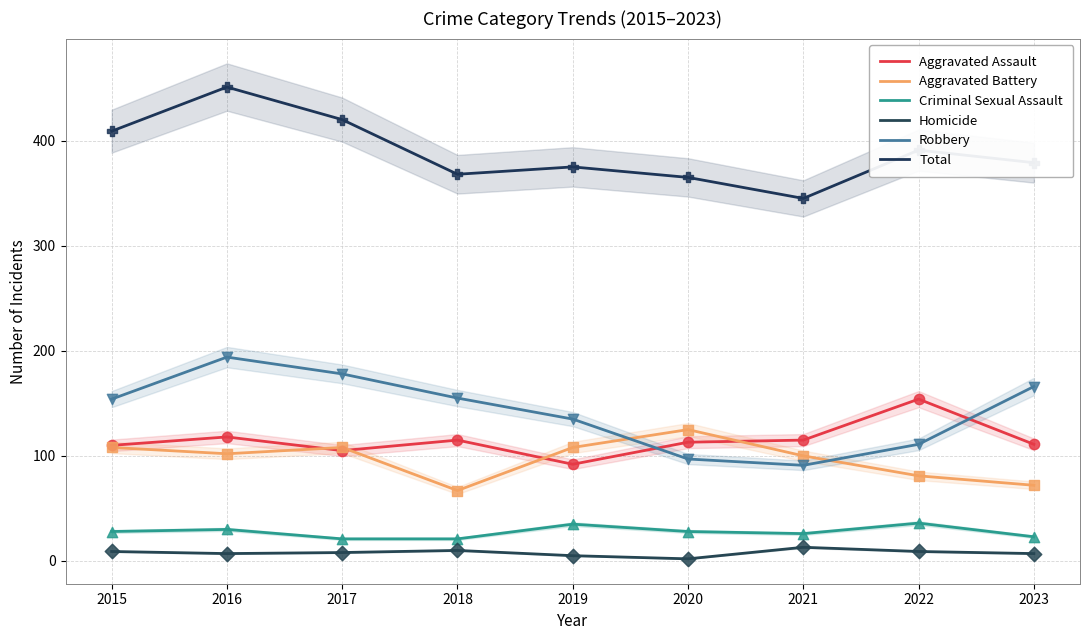

Which series contains the highest Y value?

Total